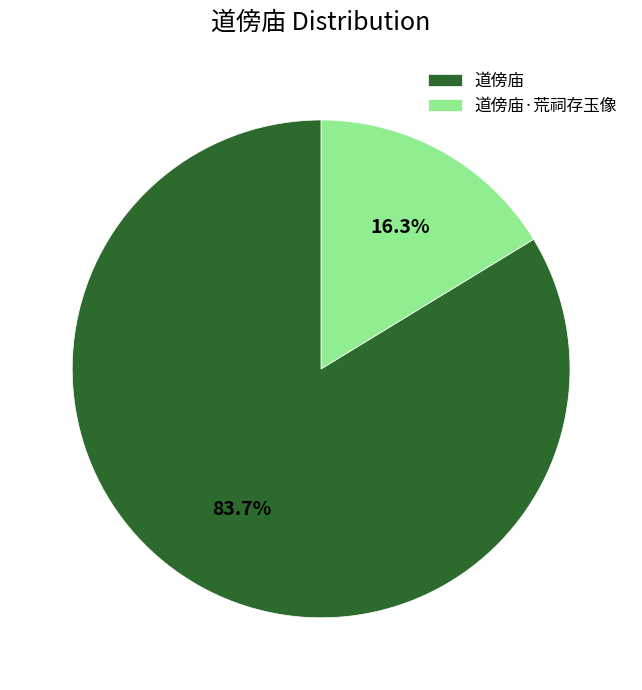

Approximately how many times larger is the value at 道傍庙·荒祠存玉像 compared to 道傍庙?

0.2